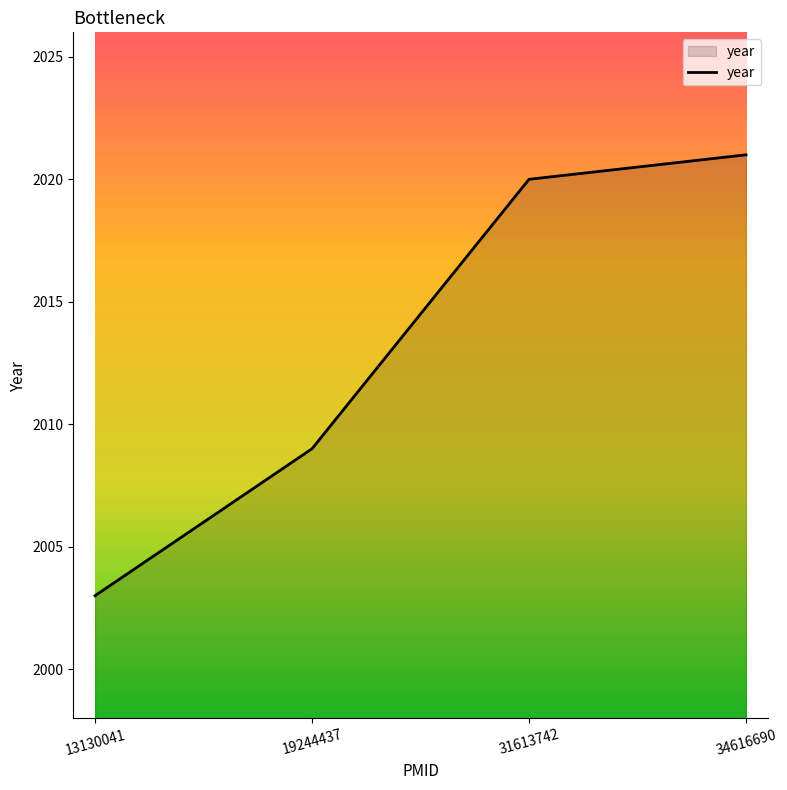

True or false: the data has more than 0 interior local peaks.

False